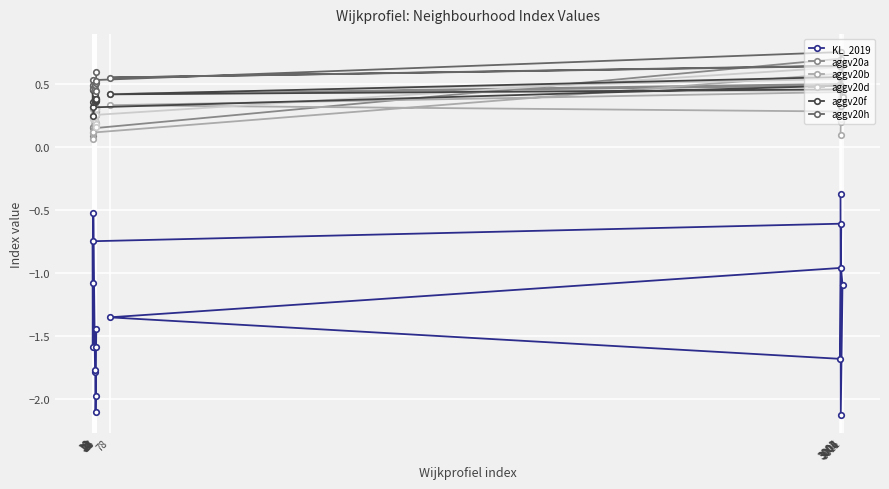

What is the minimum value for aggv20f?

0.3